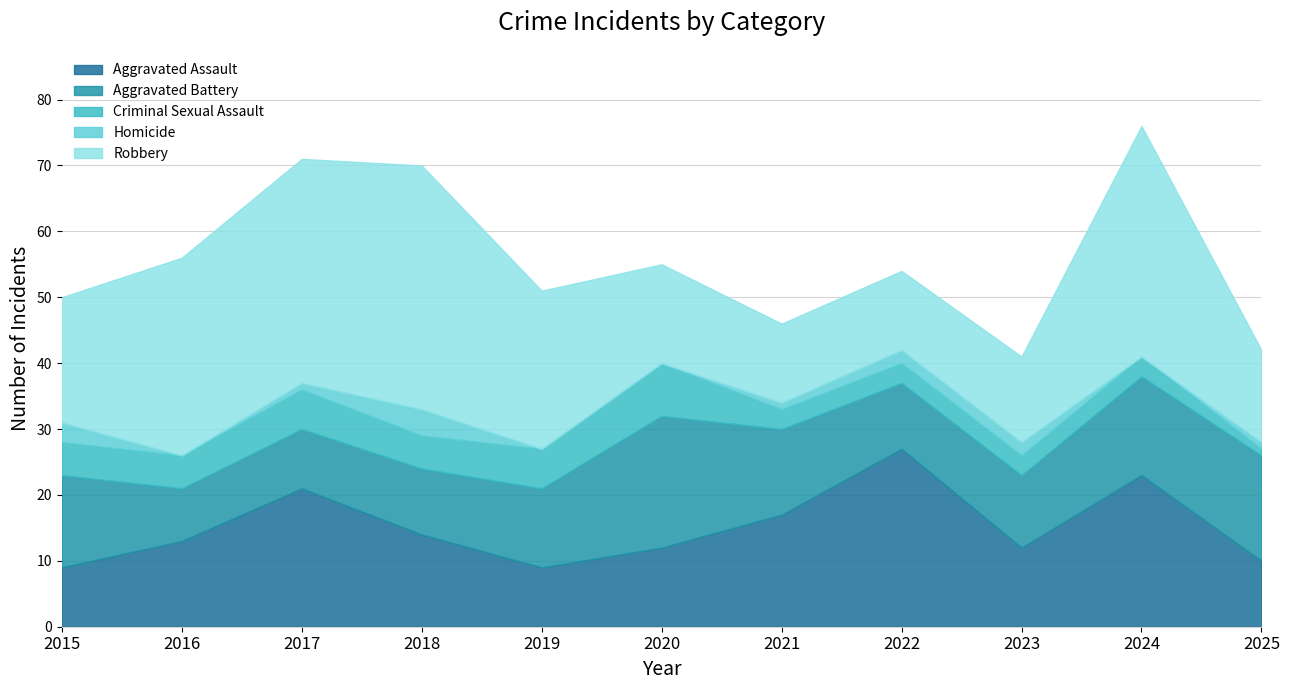

Which category has the highest value in the Aggravated Assault series?

2022